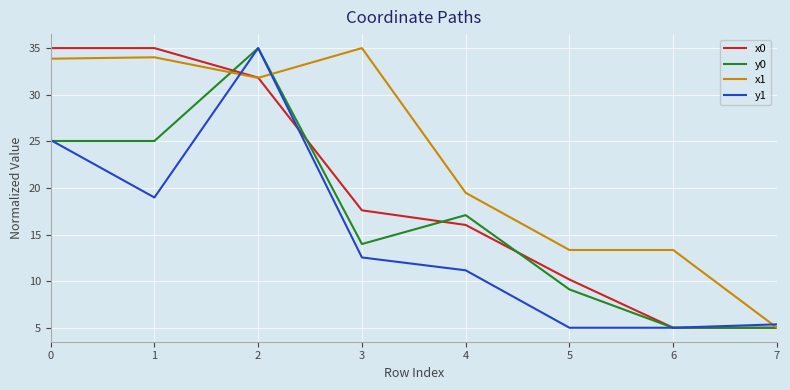

What is the smallest value displayed?

5.0